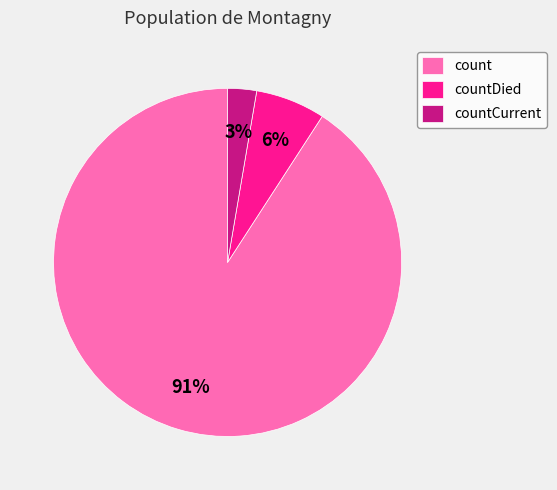

True or false: countDied accounts for 6% of the total.

True